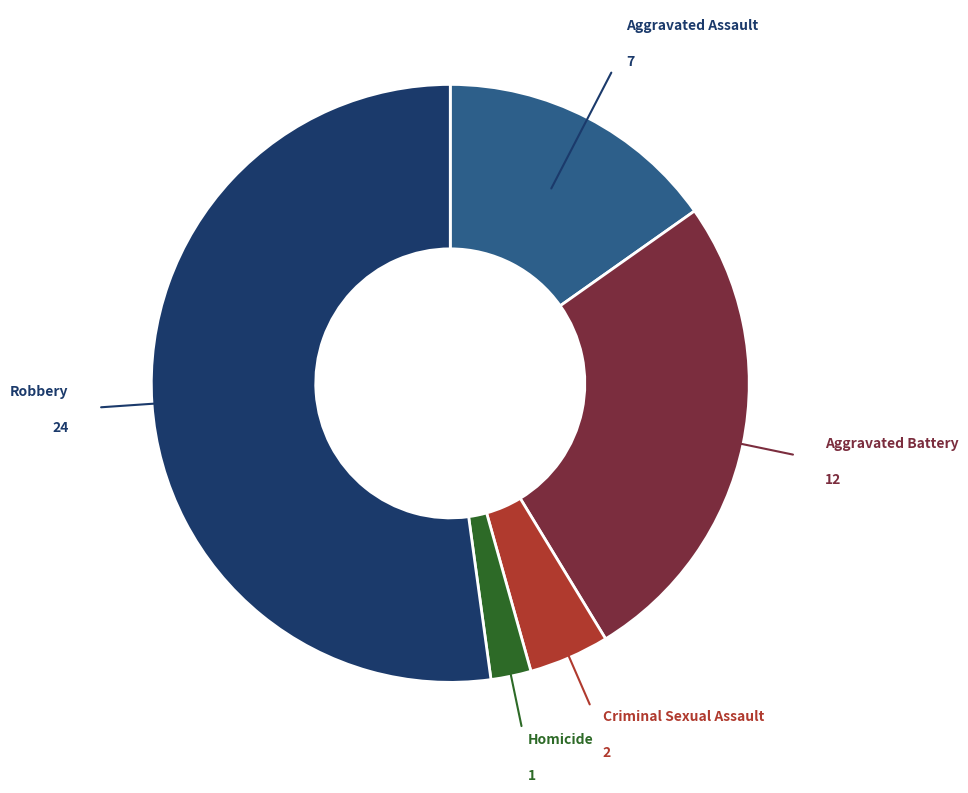

Count the number of slices in the pie.

5